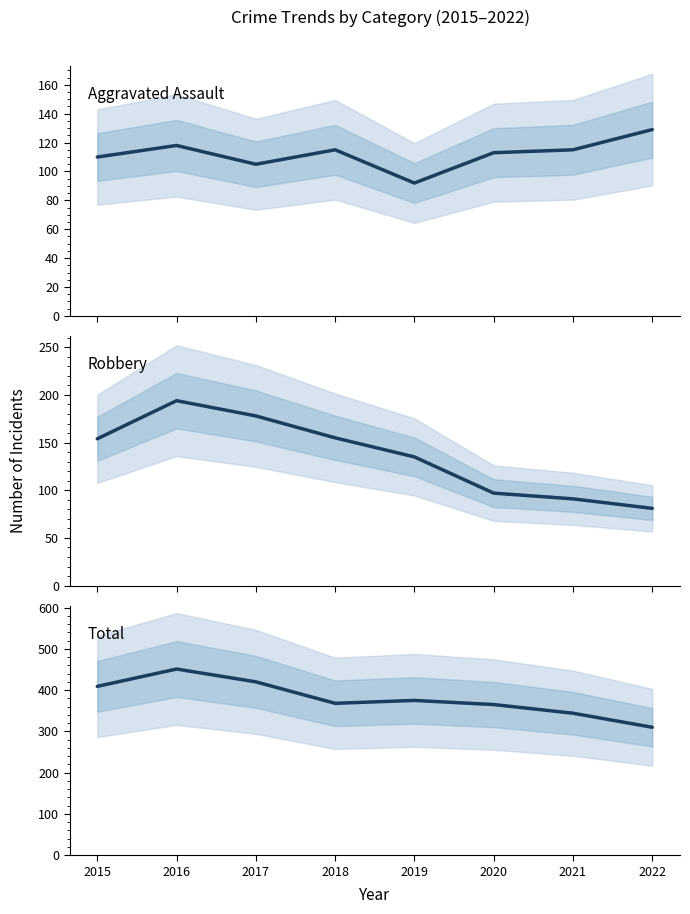

True or false: Aggravated Assault has a value of 92 at 2019.

True